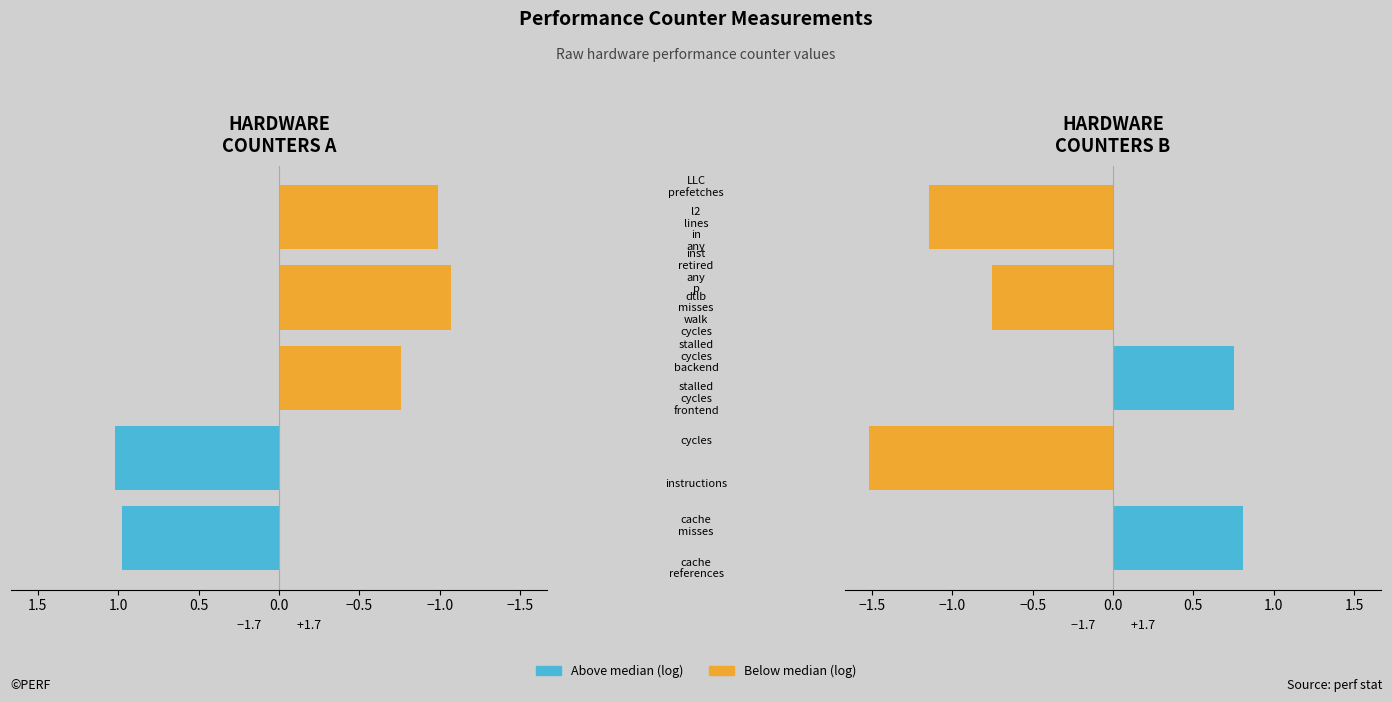

How many groups of bars are there?

5